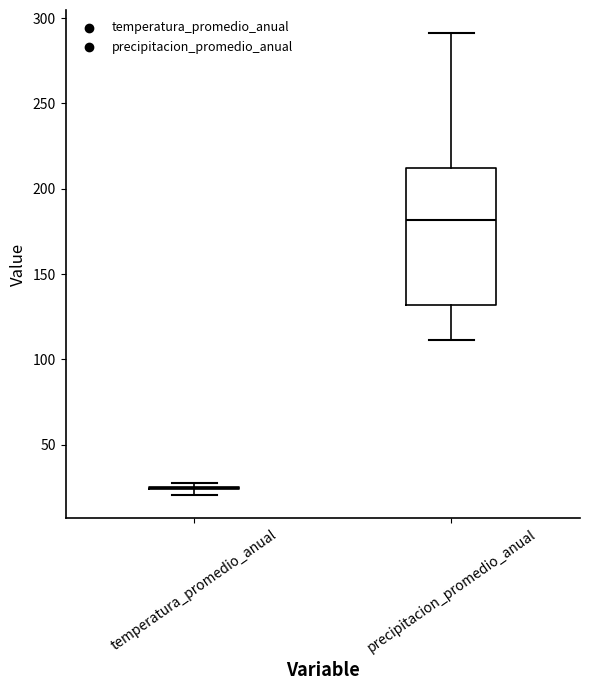

Reading left to right, read every box against the y-axis: the position of its median line, the range the box covers, and the ends of its whiskers. The values are not printed on the chart, so give them approximately, as read against the axis.

temperatura_promedio_anual: box collapsed to a line at 25, whiskers 20 to 30
precipitacion_promedio_anual: median 180, box 130 to 210, whiskers 110 to 290